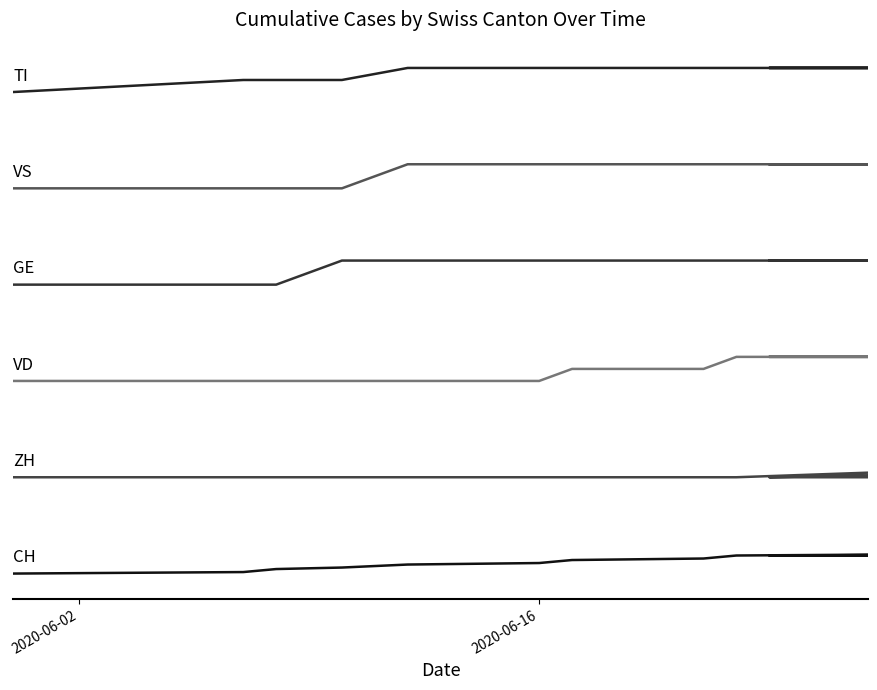

List the series in order of their peak value, highest first.

TI, VS, GE, VD, ZH, CH